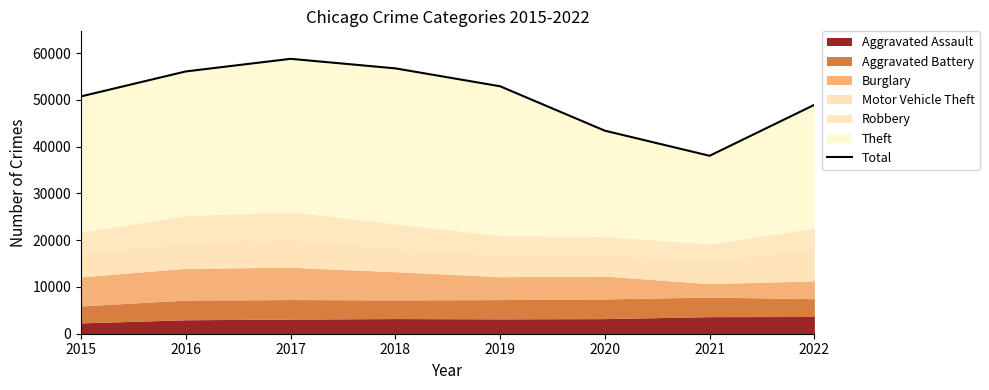

List the labels in order of value, smallest first.

2021, 2020, 2022, 2015, 2019, 2016, 2018, 2017